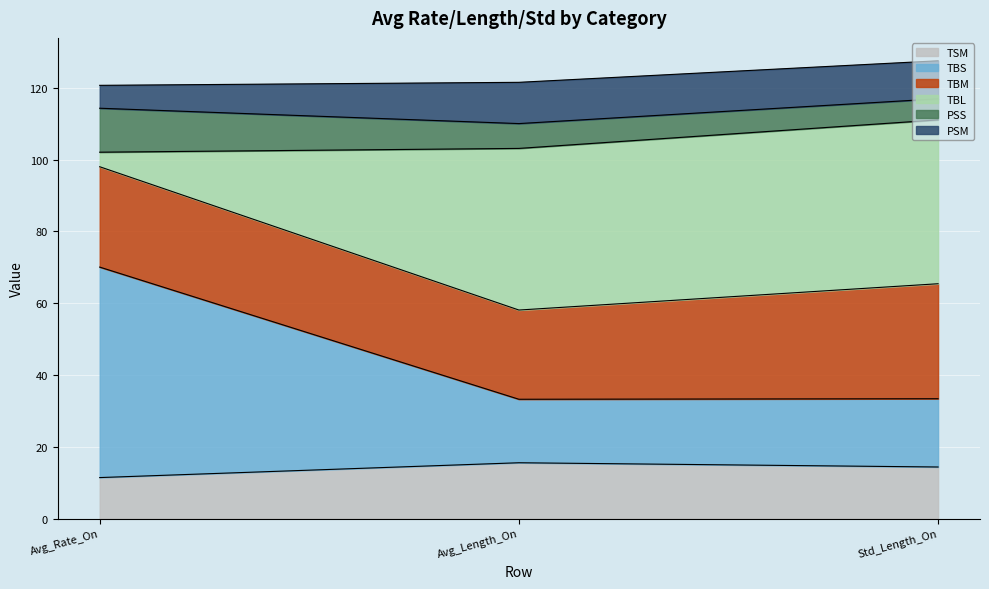

True or false: TSM has a value of 11.4 at Avg_Rate_On.

True